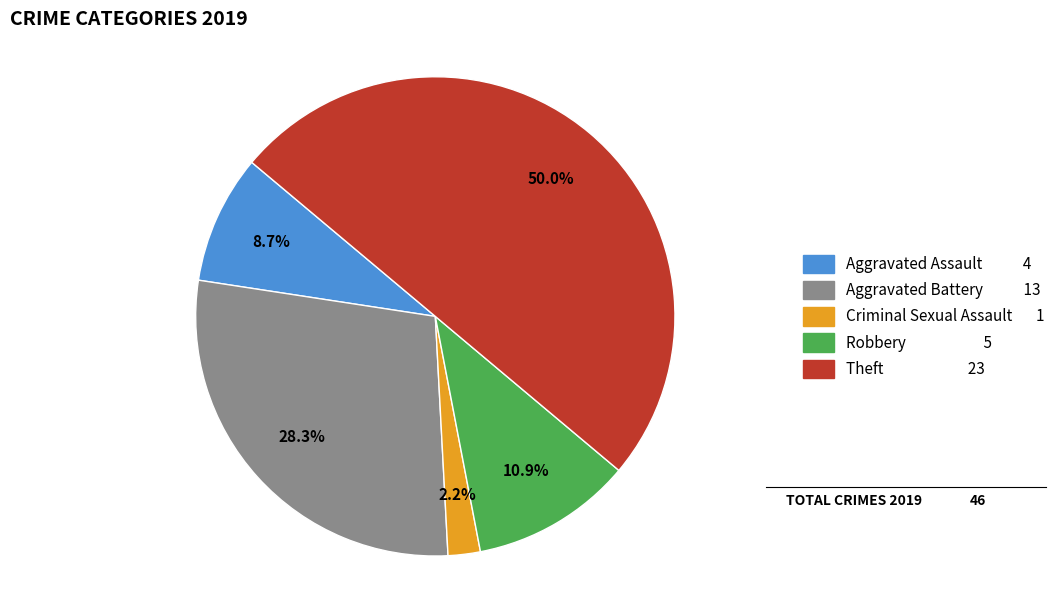

How many segments does this pie chart have?

5